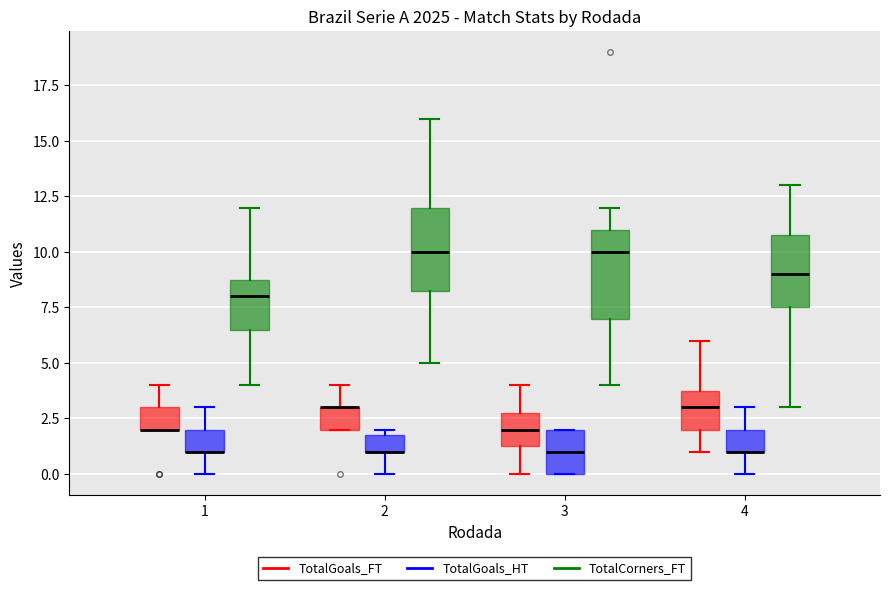

Reading left to right, transcribe this box plot: for each box, give where its median line is, the range the box spans, and where its two whiskers end, as read against the y-axis. The values are not printed on the chart, so give them approximately, as read against the axis.

1 (TotalGoals_FT): median 2.0 (drawn on the box's lower edge), box 2.0 to 3.0, whiskers 2.0 to 4.0
1 (TotalGoals_HT): median 1.0 (drawn on the box's lower edge), box 1.0 to 2.0, whiskers 0.0 to 3.0
1 (TotalCorners_FT): median 8.0, box 6.5 to 9.0, whiskers 4.0 to 12.0
2 (TotalGoals_FT): median 3.0 (drawn on the box's upper edge), box 2.0 to 3.0, whiskers 2.0 to 4.0
2 (TotalGoals_HT): median 1.0 (drawn on the box's lower edge), box 1.0 to 2.0, whiskers 0.0 to 2.0 (just above the box's upper edge)
2 (TotalCorners_FT): median 10.0, box 8.5 to 12.0, whiskers 5.0 to 16.0
3 (TotalGoals_FT): median 2.0, box 1.5 to 3.0, whiskers 0.0 to 4.0
3 (TotalGoals_HT): median 1.0, box 0.0 to 2.0, whiskers 0.0 to 2.0
3 (TotalCorners_FT): median 10.0, box 7.0 to 11.0, whiskers 4.0 to 12.0
4 (TotalGoals_FT): median 3.0, box 2.0 to 4.0, whiskers 1.0 to 6.0
4 (TotalGoals_HT): median 1.0 (drawn on the box's lower edge), box 1.0 to 2.0, whiskers 0.0 to 3.0
4 (TotalCorners_FT): median 9.0, box 7.5 to 11.0, whiskers 3.0 to 13.0